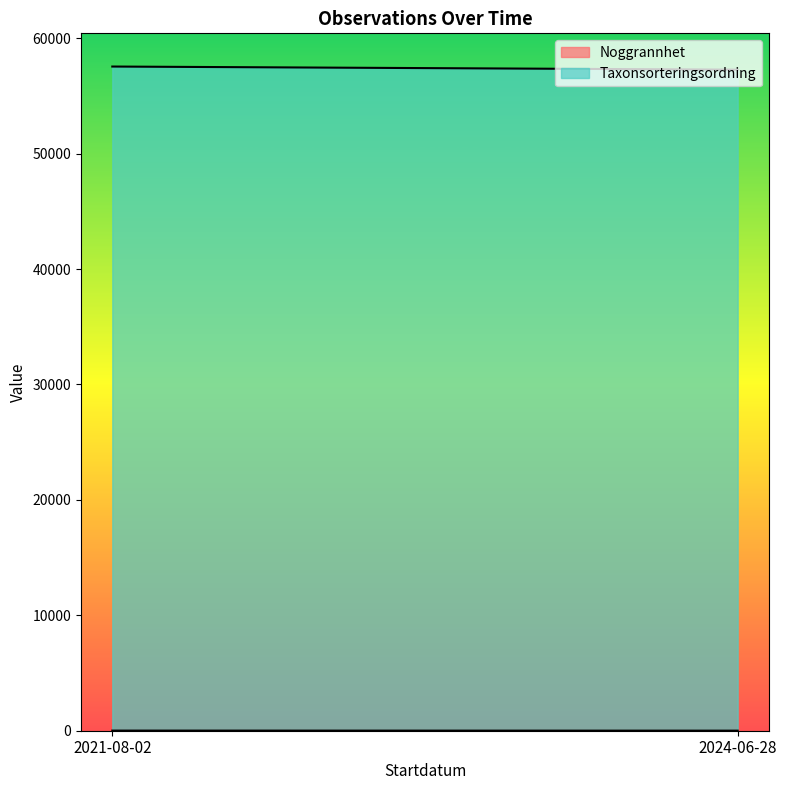

Which category has the lowest value in the Taxonsorteringsordning series?

2024-06-28